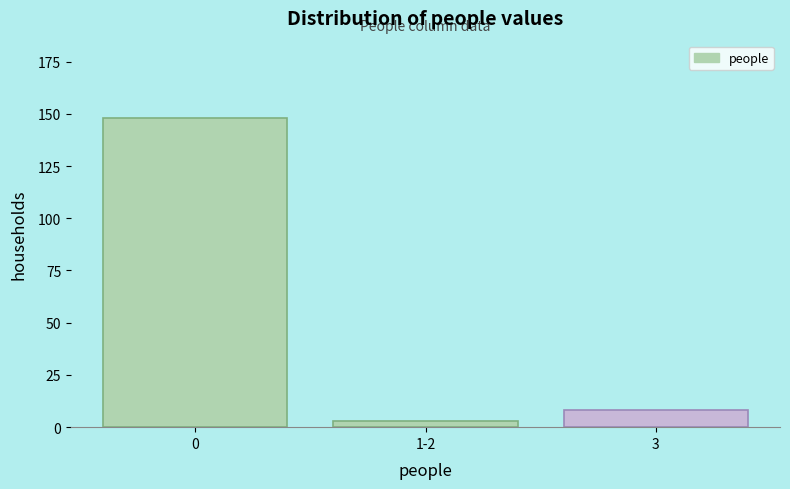

Reading left to right, what are all the values shown in this chart?

0=148	1-2=3	3=8